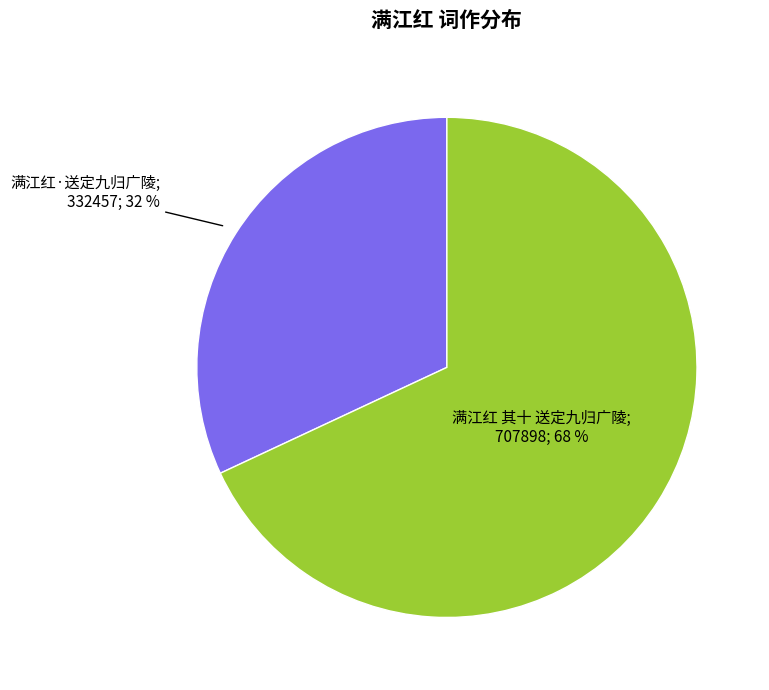

To the nearest percent, what is the average slice percentage?

50%